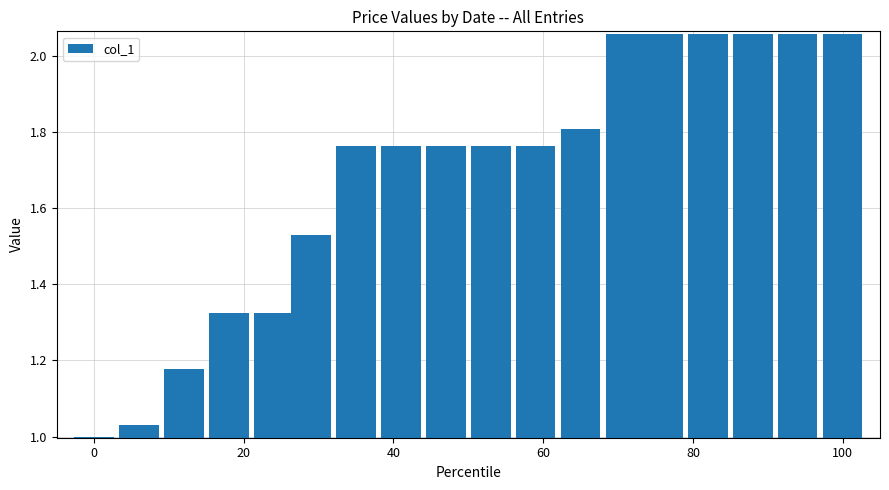

How many data points are above 1?

17